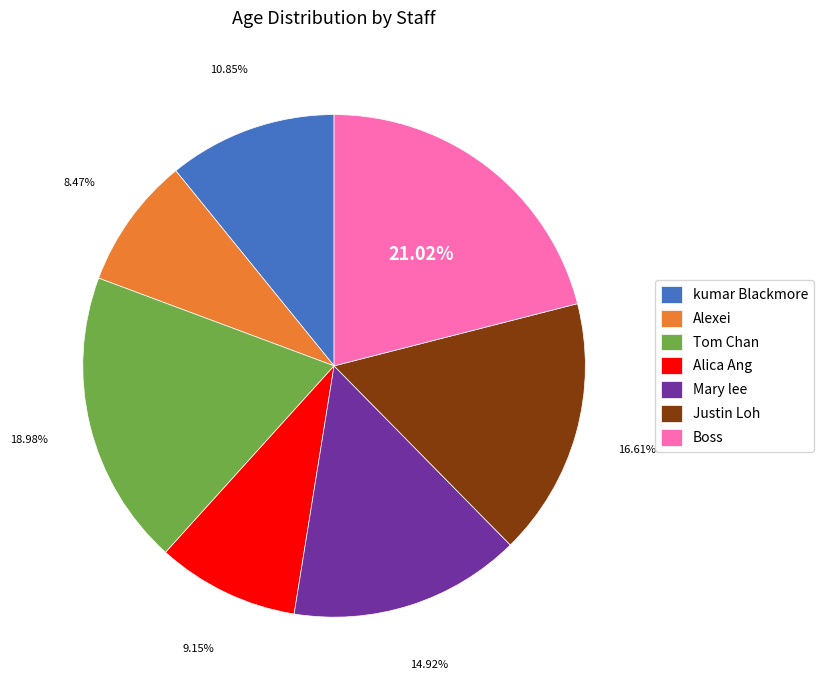

Does Justin Loh account for over 50% of the chart?

No